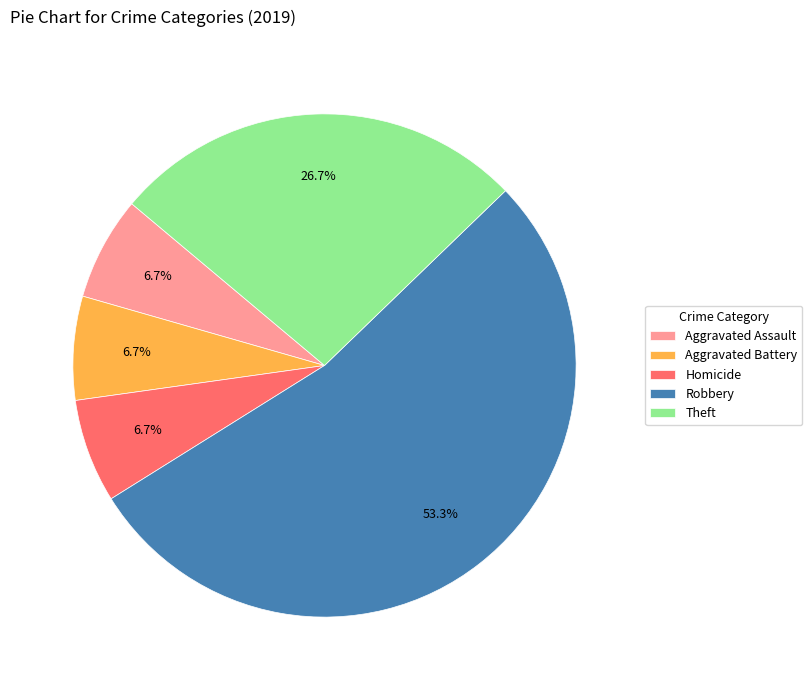

Which slice is the largest?

Robbery